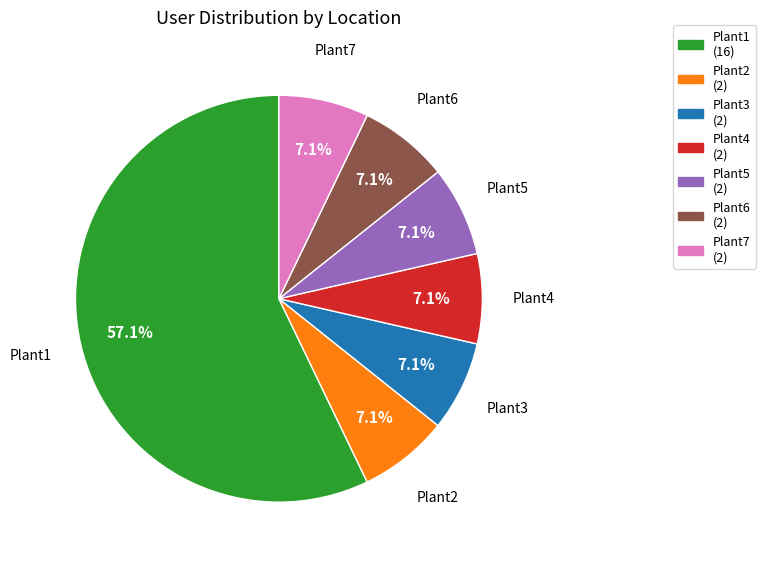

What percentage is NOT represented by Plant7?

92.9%